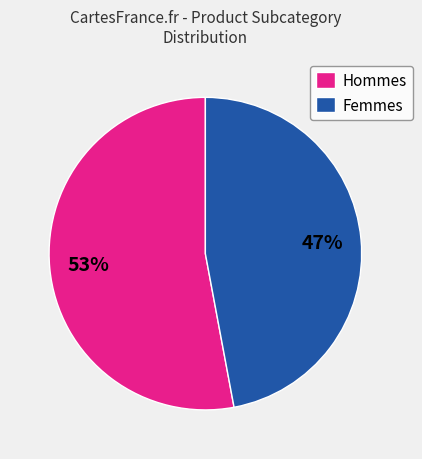

What is the ratio of the value at Hommes to the value at Femmes?

1.1